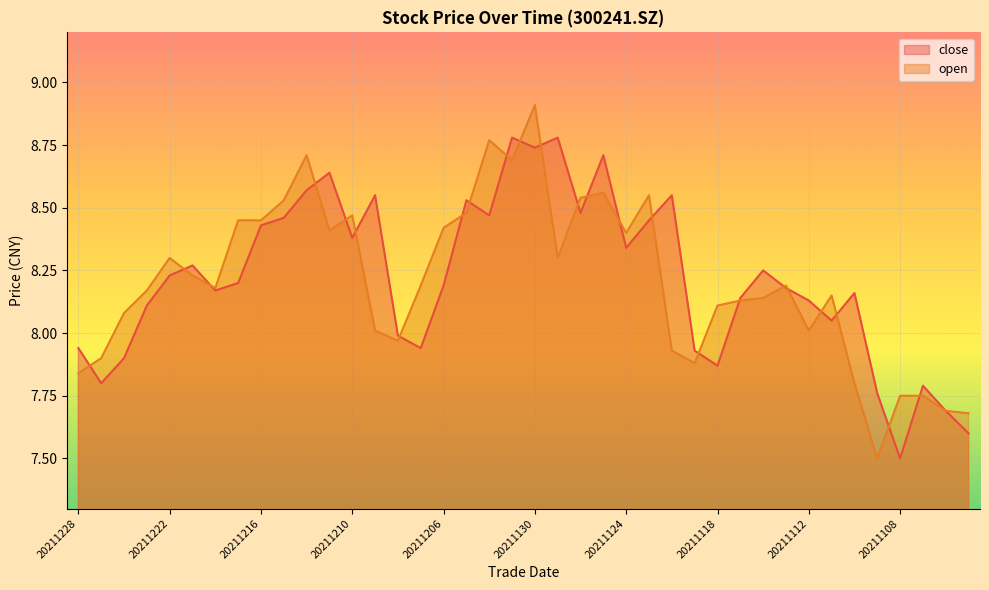

Does the chart display data point markers on the line(s)?

No